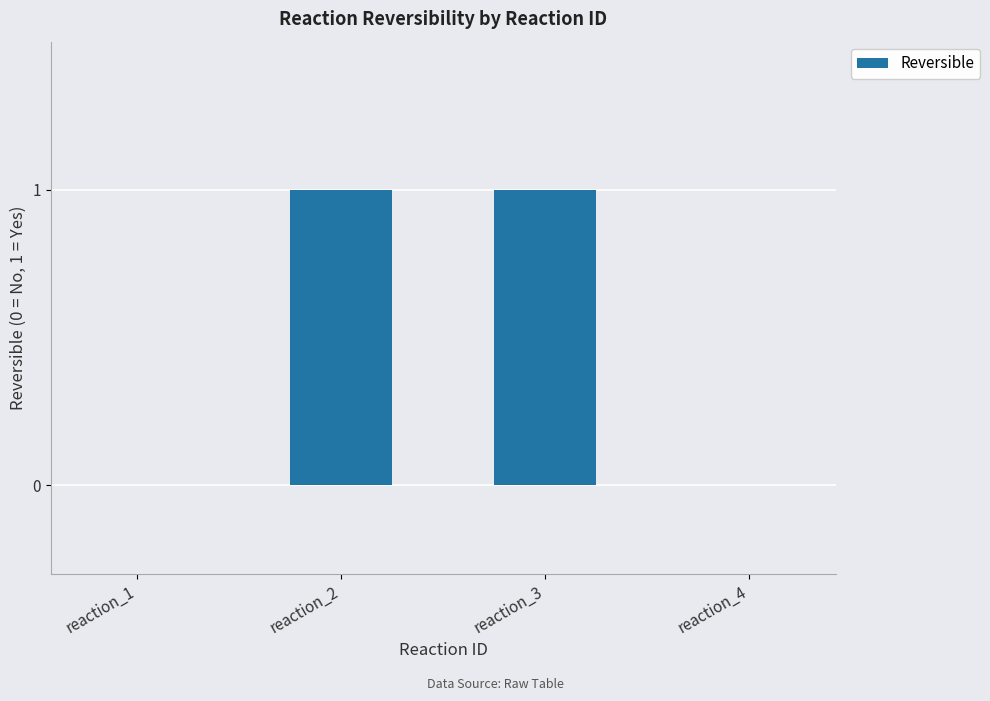

Read the value at reaction_3.

1